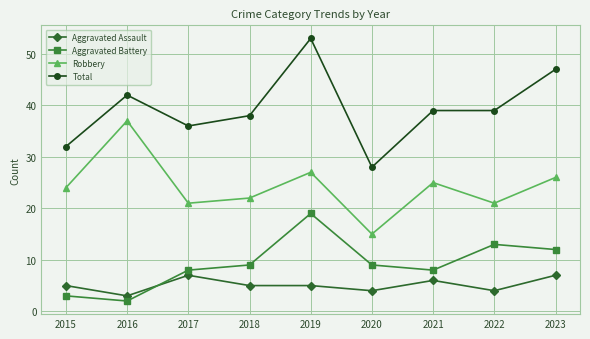

Reading right to left, list all the values displayed in this chart.

Aggravated Assault: 2023=7	2022=4	2021=6	2020=4	2019=5	2018=5	2017=7	2016=3	2015=5
Aggravated Battery: 2023=12	2022=13	2021=8	2020=9	2019=19	2018=9	2017=8	2016=2	2015=3
Robbery: 2023=26	2022=21	2021=25	2020=15	2019=27	2018=22	2017=21	2016=37	2015=24
Total: 2023=47	2022=39	2021=39	2020=28	2019=53	2018=38	2017=36	2016=42	2015=32